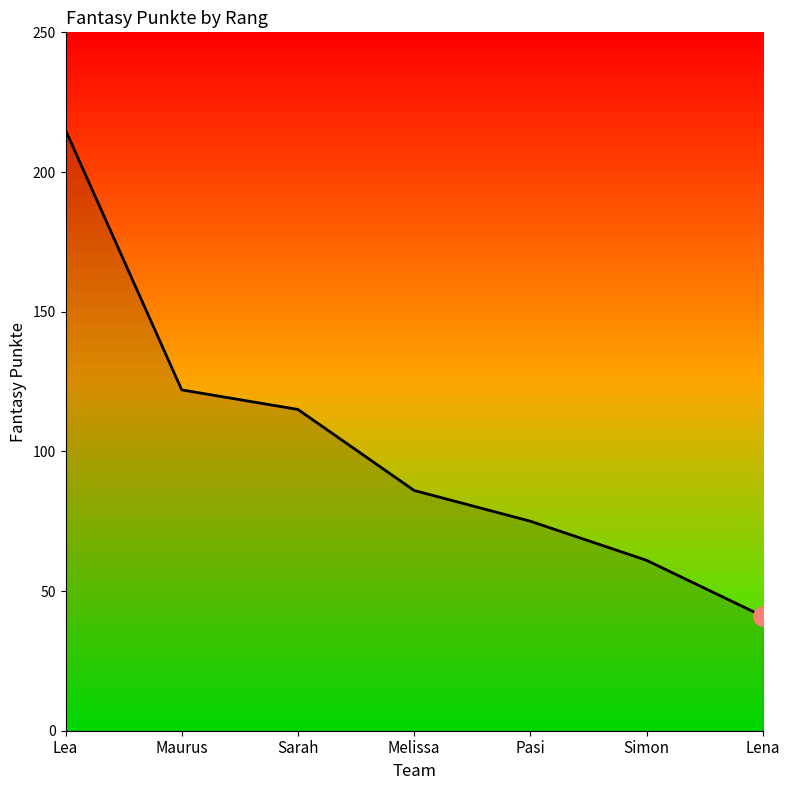

True or false: there are more than 2 points higher than both neighbors.

False